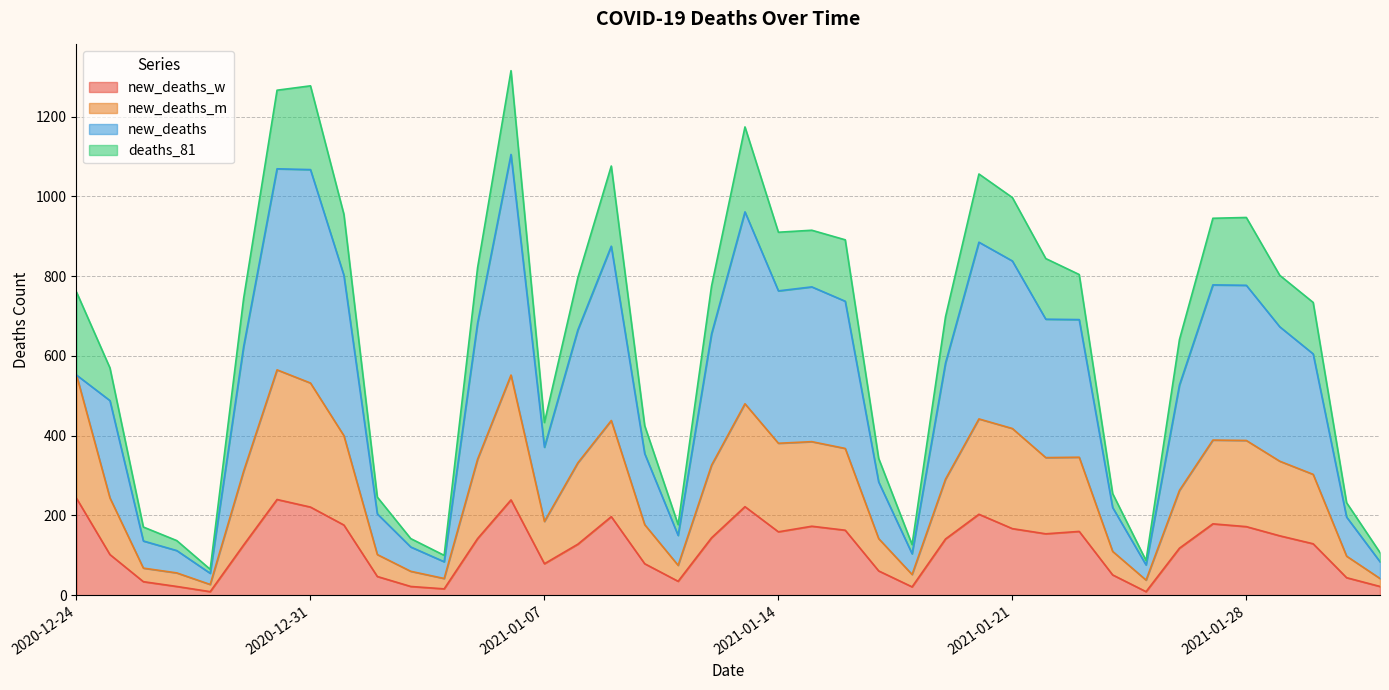

Where does the new_deaths_m series first go above 326?

2020-12-24